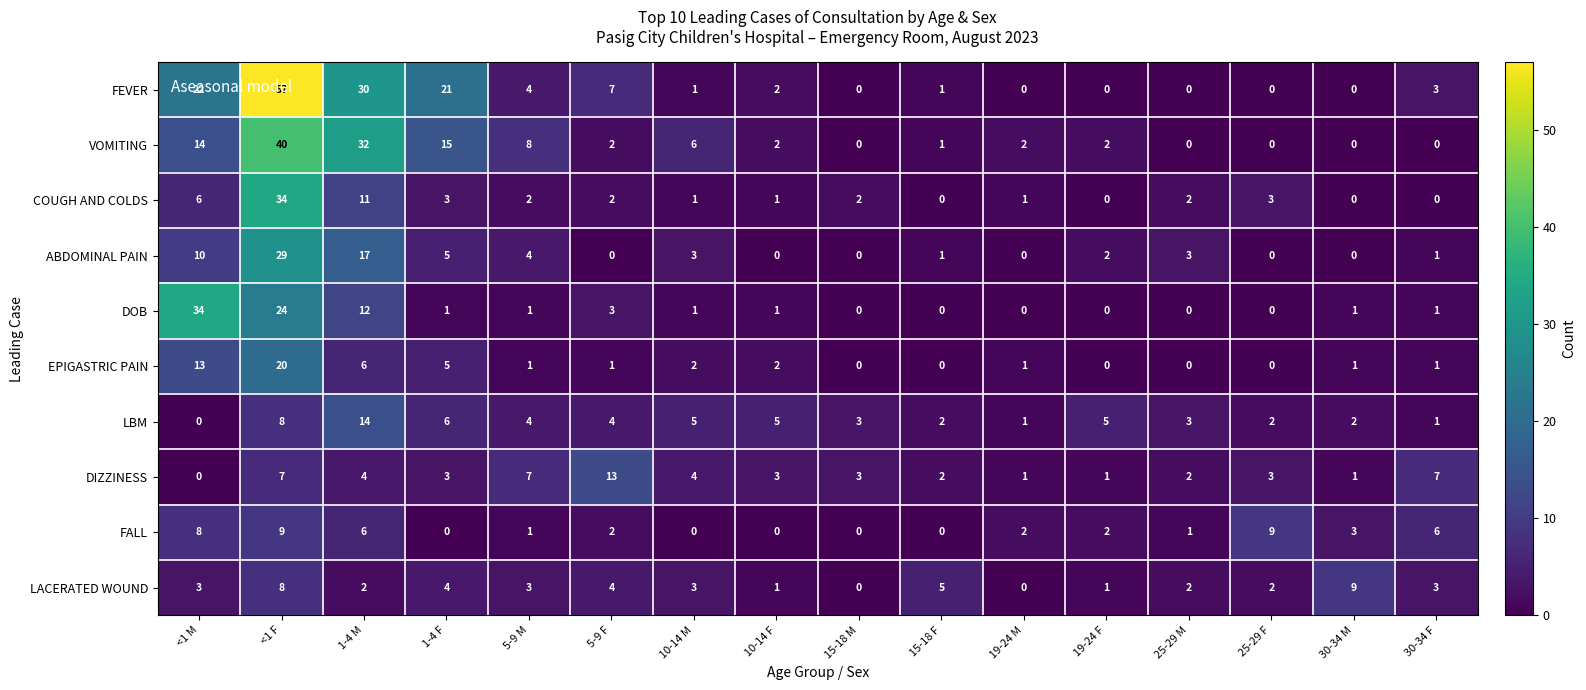

Which series has the widest spread of values?

FEVER